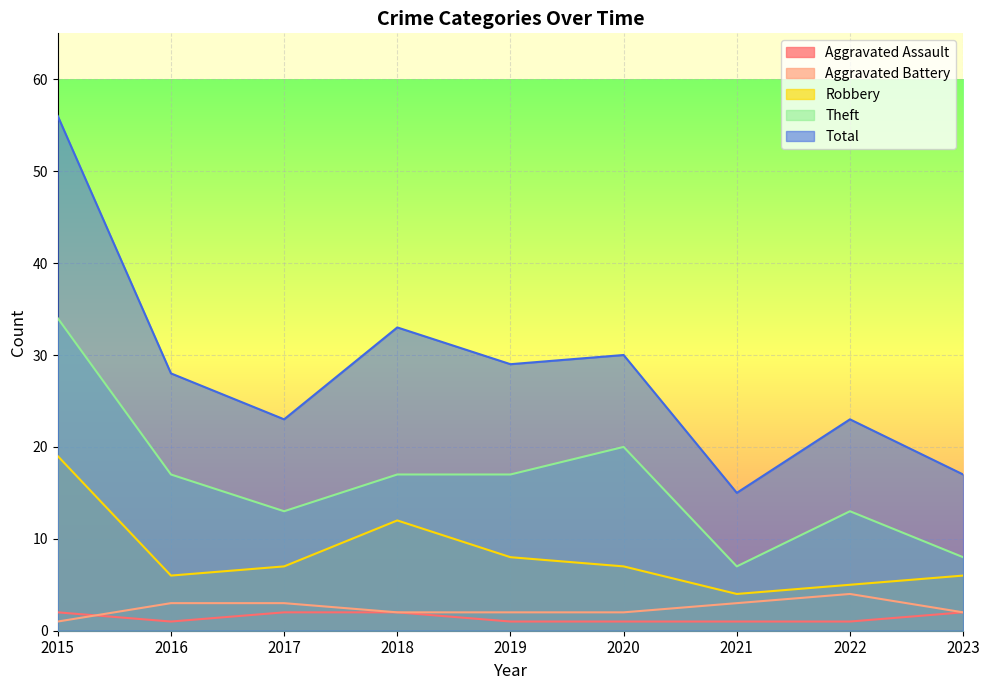

True or false: Robbery and Aggravated Battery cross at least once.

False